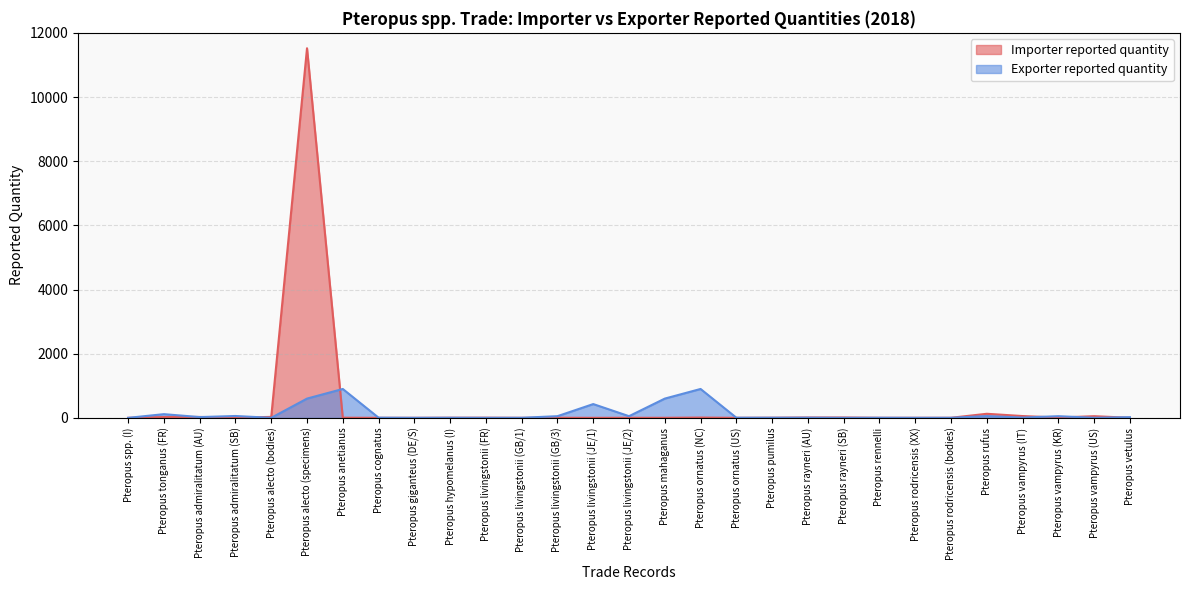

List the series in order of their peak value, highest first.

Importer reported quantity, Exporter reported quantity